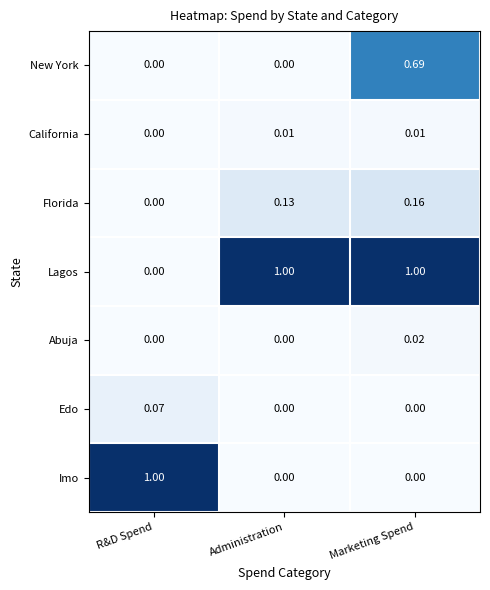

Which category has the lowest value in the California series?

R&D Spend